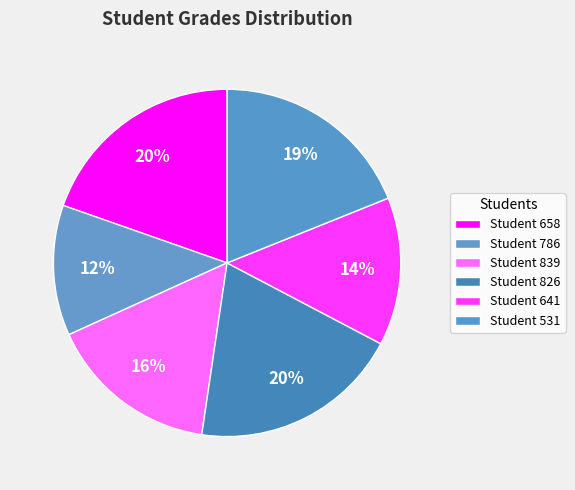

How many segments does this pie chart have?

6